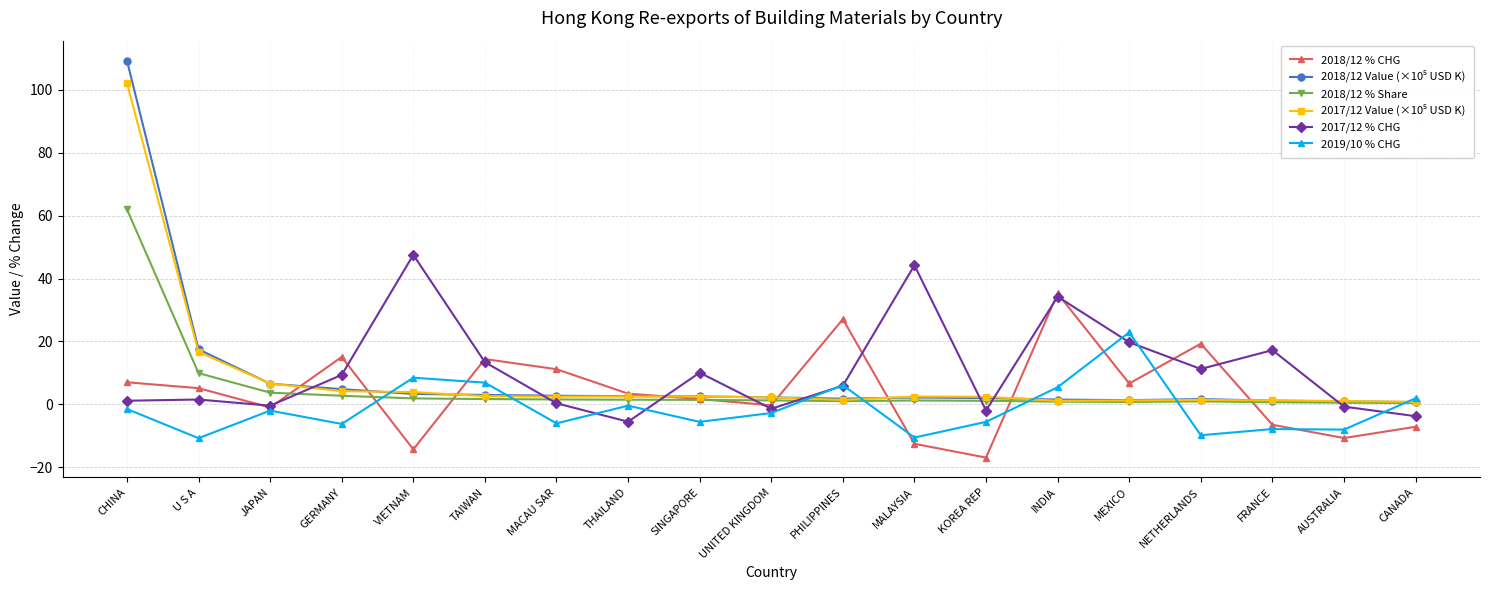

True or false: 2018/12 % CHG has a value of -19.3 at VIETNAM.

False